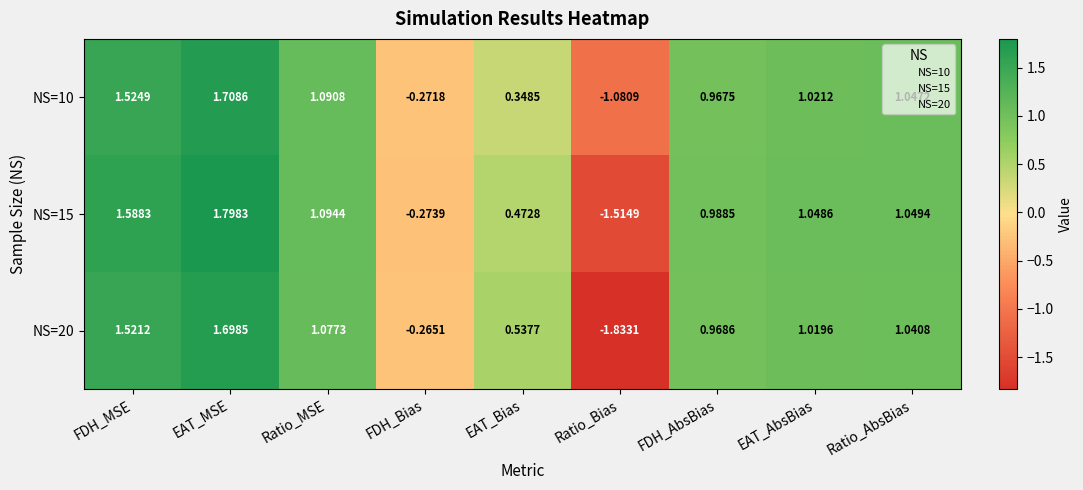

How many distinct data groups are displayed?

3